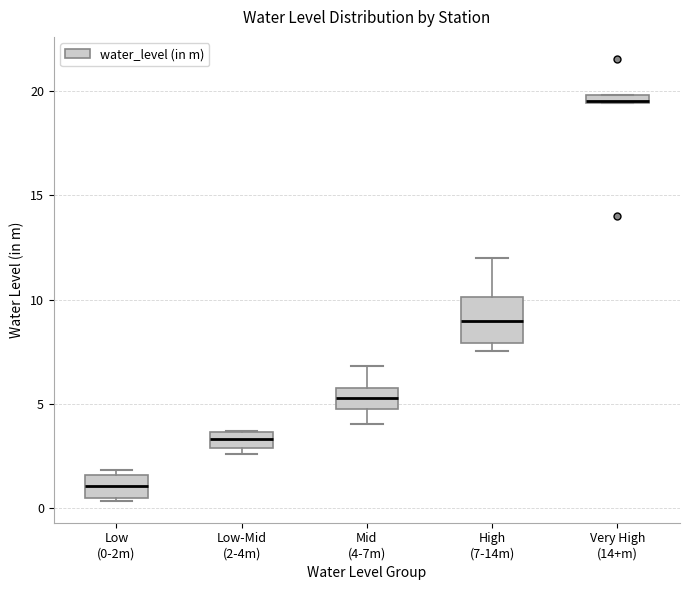

Where is the lower edge of the box for Low-Mid (2-4m) on the y-axis? The values are not printed on the chart, so give them approximately, as read against the axis.

3.0